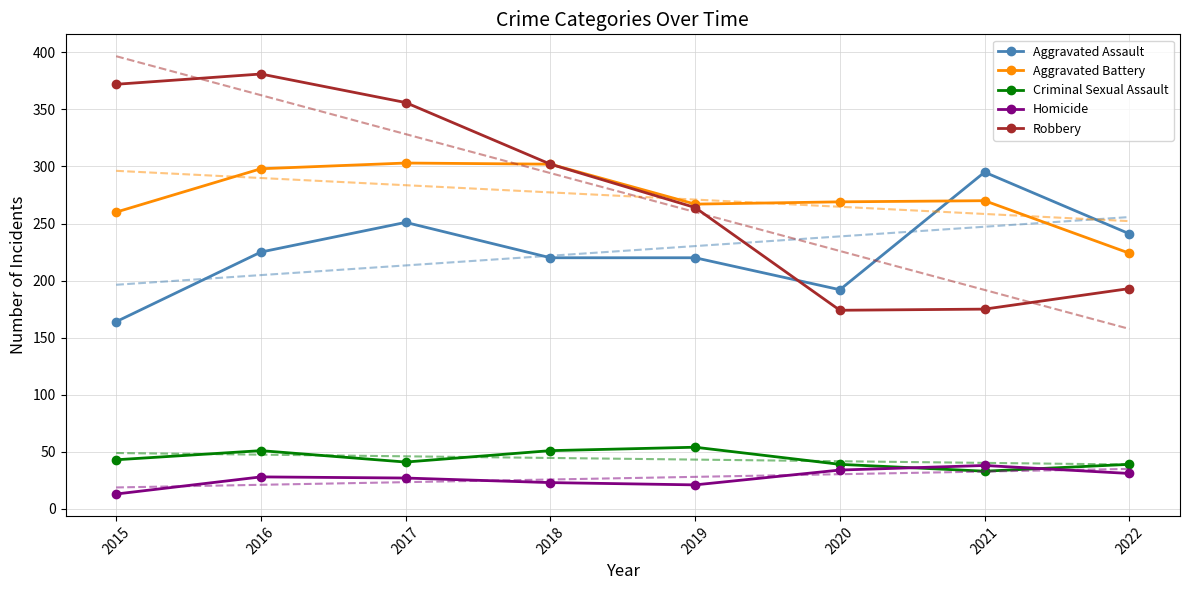

What is the greatest value displayed?

381